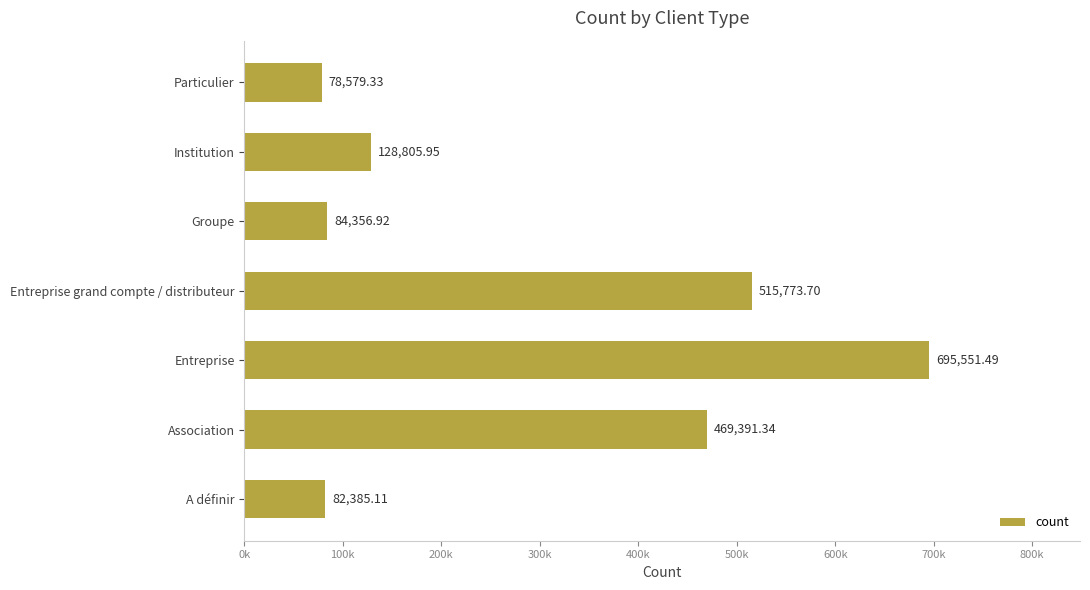

List the labels in order of value, largest first.

Entreprise, Entreprise grand compte / distributeur, Association, Institution, Groupe, A définir, Particulier